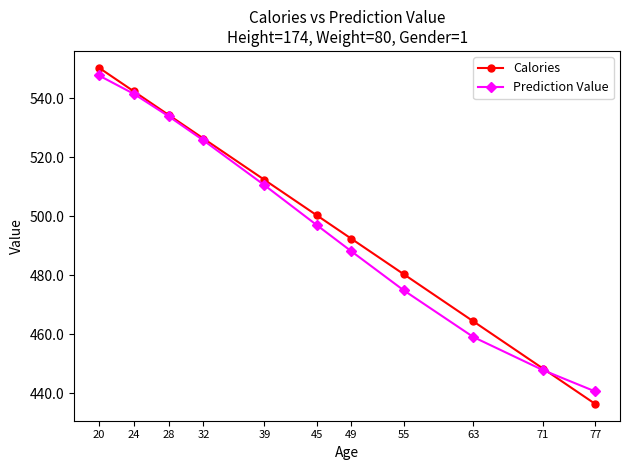

Rank the series by their average value, from highest to lowest.

Calories, Prediction Value